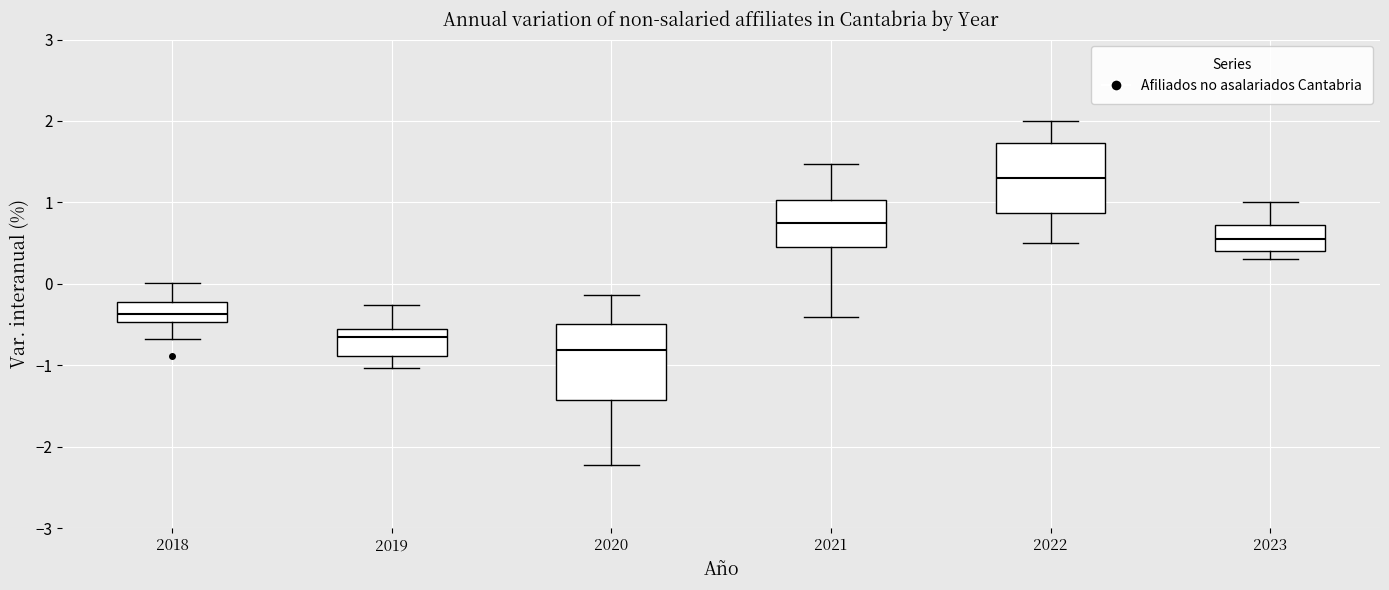

Where does the upper whisker of the box at x = 2021 end on the y-axis? The values are not printed on the chart, so give them approximately, as read against the axis.

1.5